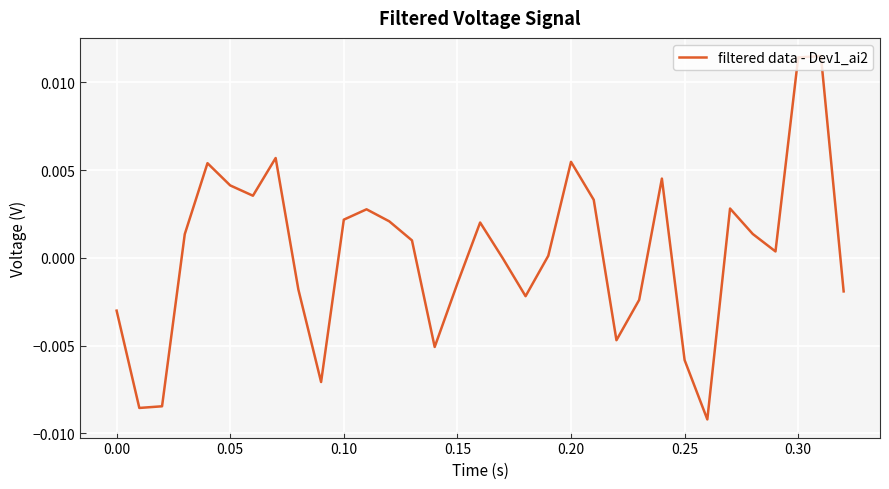

How many interior local peaks (higher than both neighbors) does the data have?

8